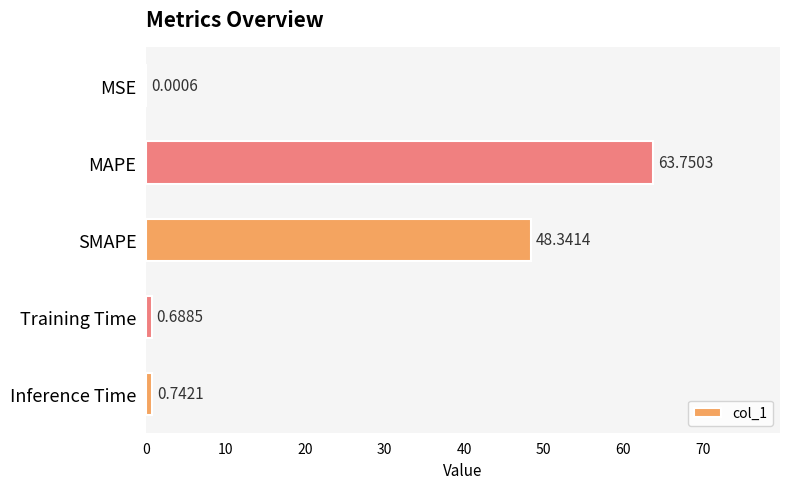

At which category does the chart reach its peak across all series?

MAPE